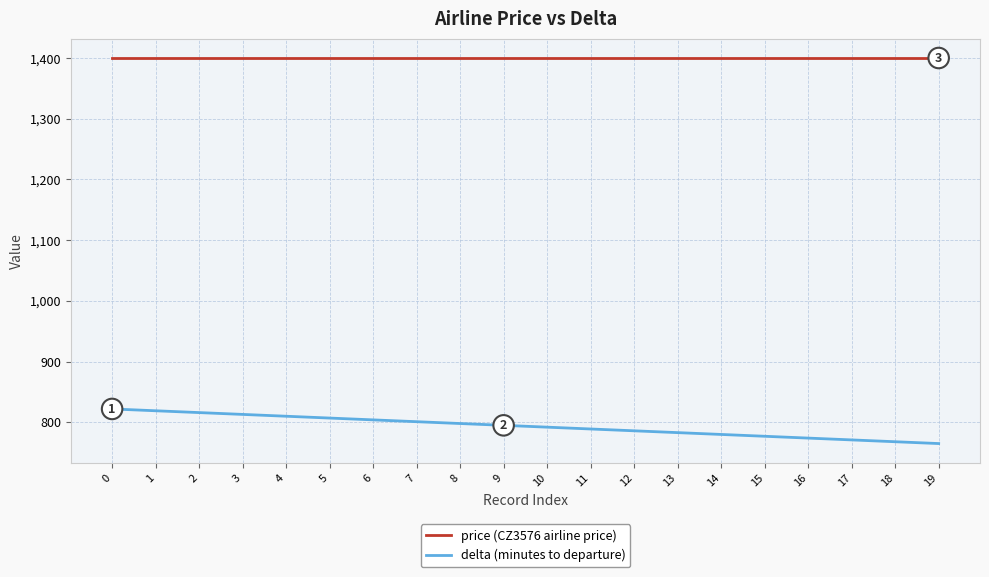

What are all the series names shown in the legend?

price (CZ3576 airline price), delta (minutes to departure)